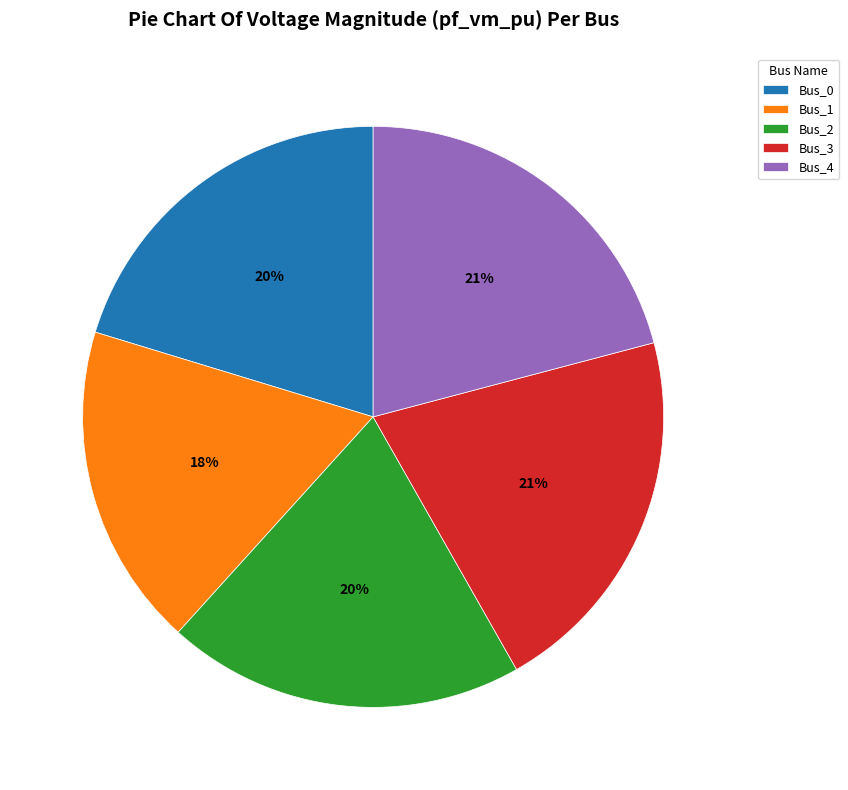

To the nearest percent, what percentage of the pie is Bus_4?

21%